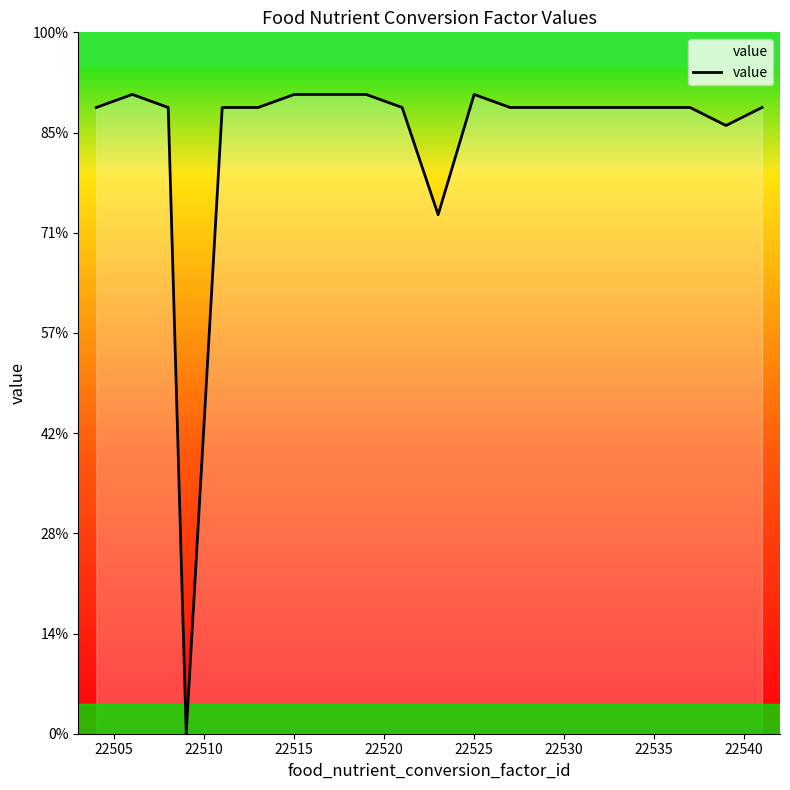

Does the chart display data point markers on the line(s)?

No